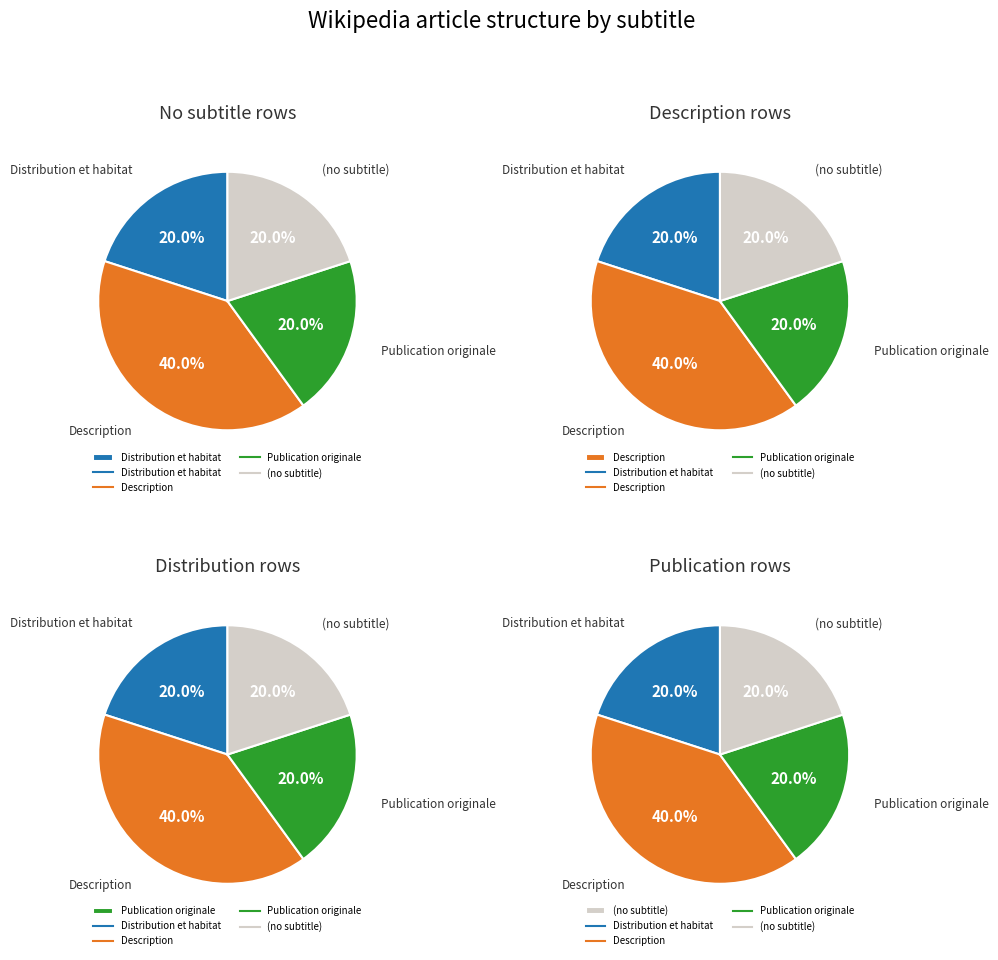

How many slices are in this pie chart?

4